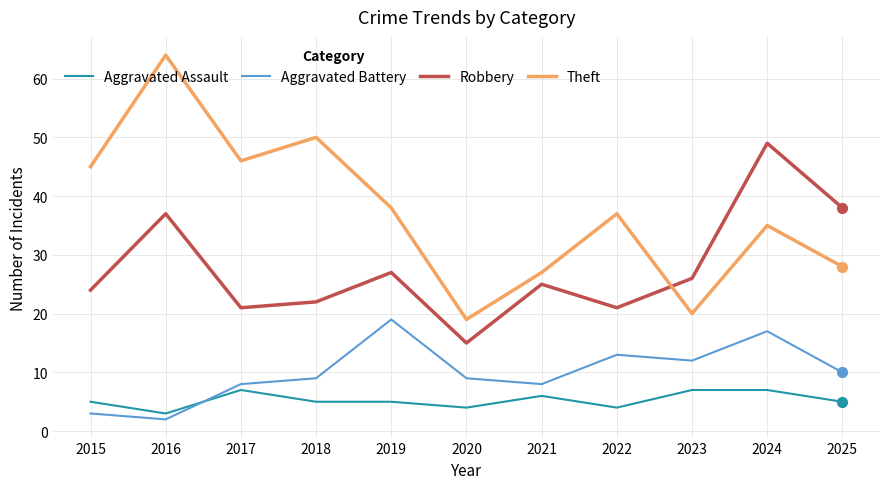

Which series has the largest total across all categories?

Theft